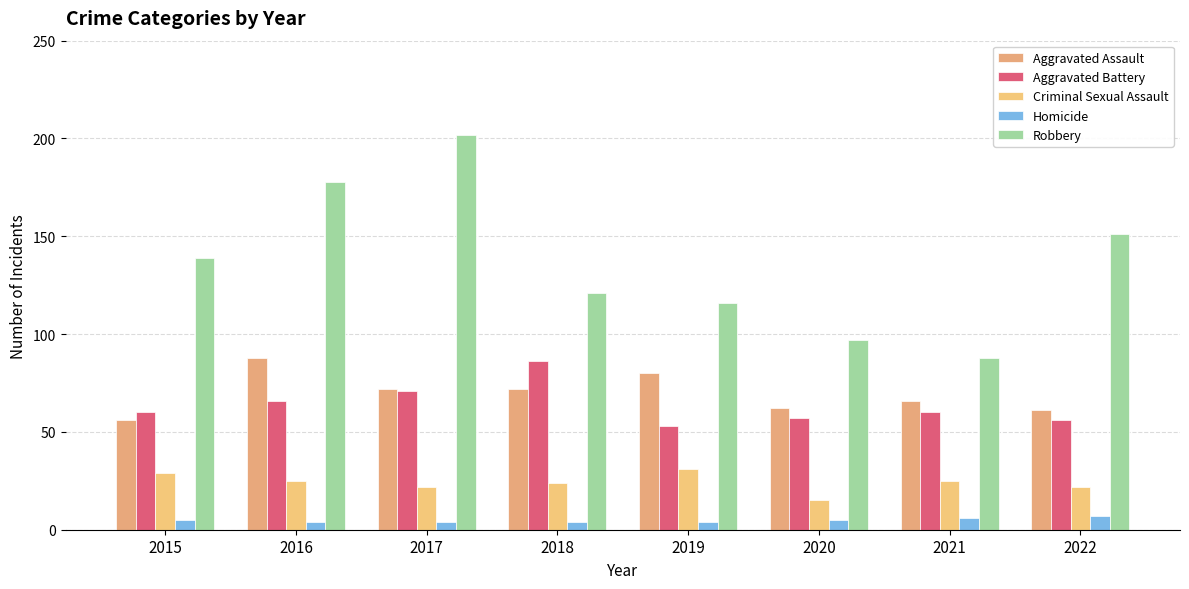

Is the value of Aggravated Assault at 2015 greater than the value of Criminal Sexual Assault at 2022?

Yes